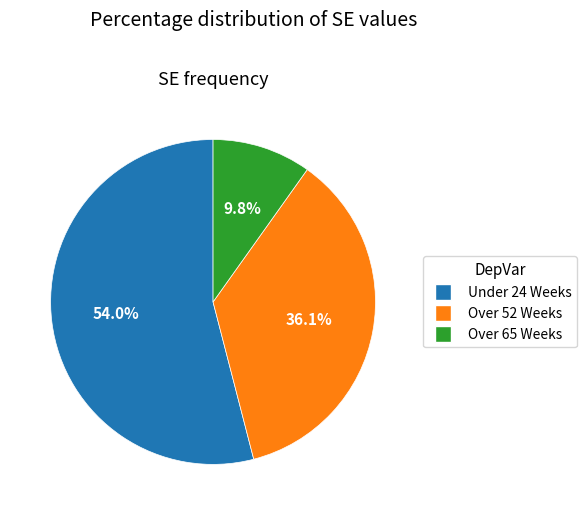

How many segments does this pie chart have?

3